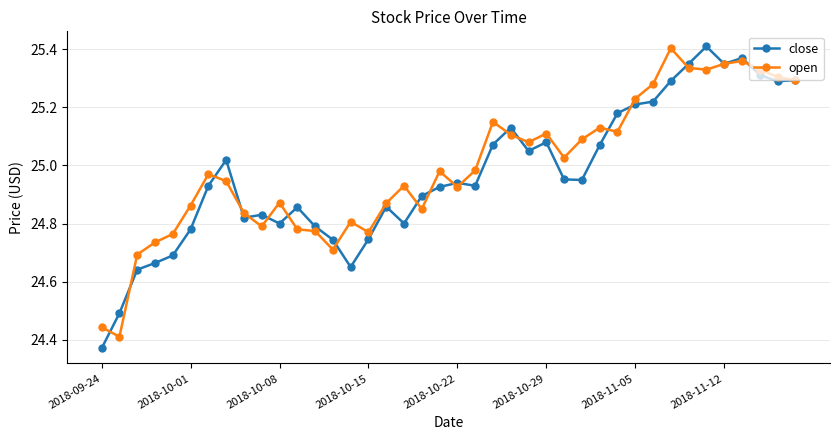

Which series has the widest spread of values?

close